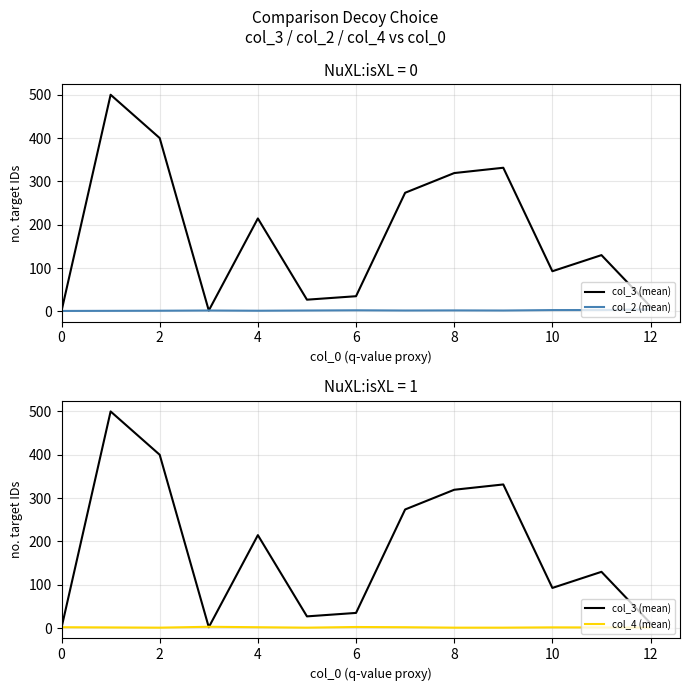

The value of col_2 (mean) at 12 is 1.0. True or false?

False